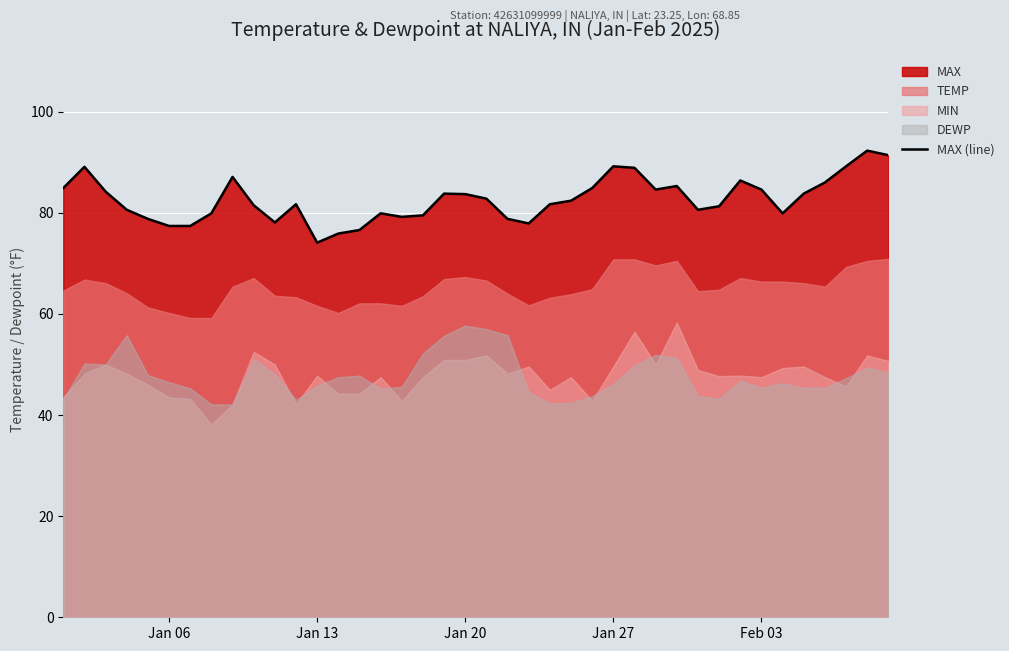

How many interior local valleys (lower than both neighbors) does the data have?

7